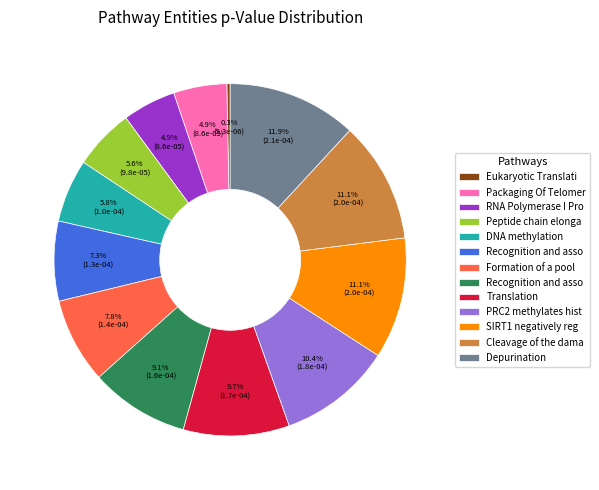

Does any single category account for the majority?

No